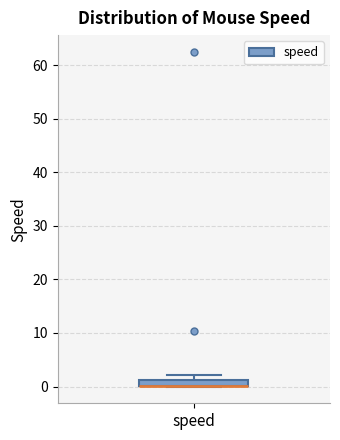

Where is the upper edge of the box for speed on the y-axis? The values are not printed on the chart, so give them approximately, as read against the axis.

1